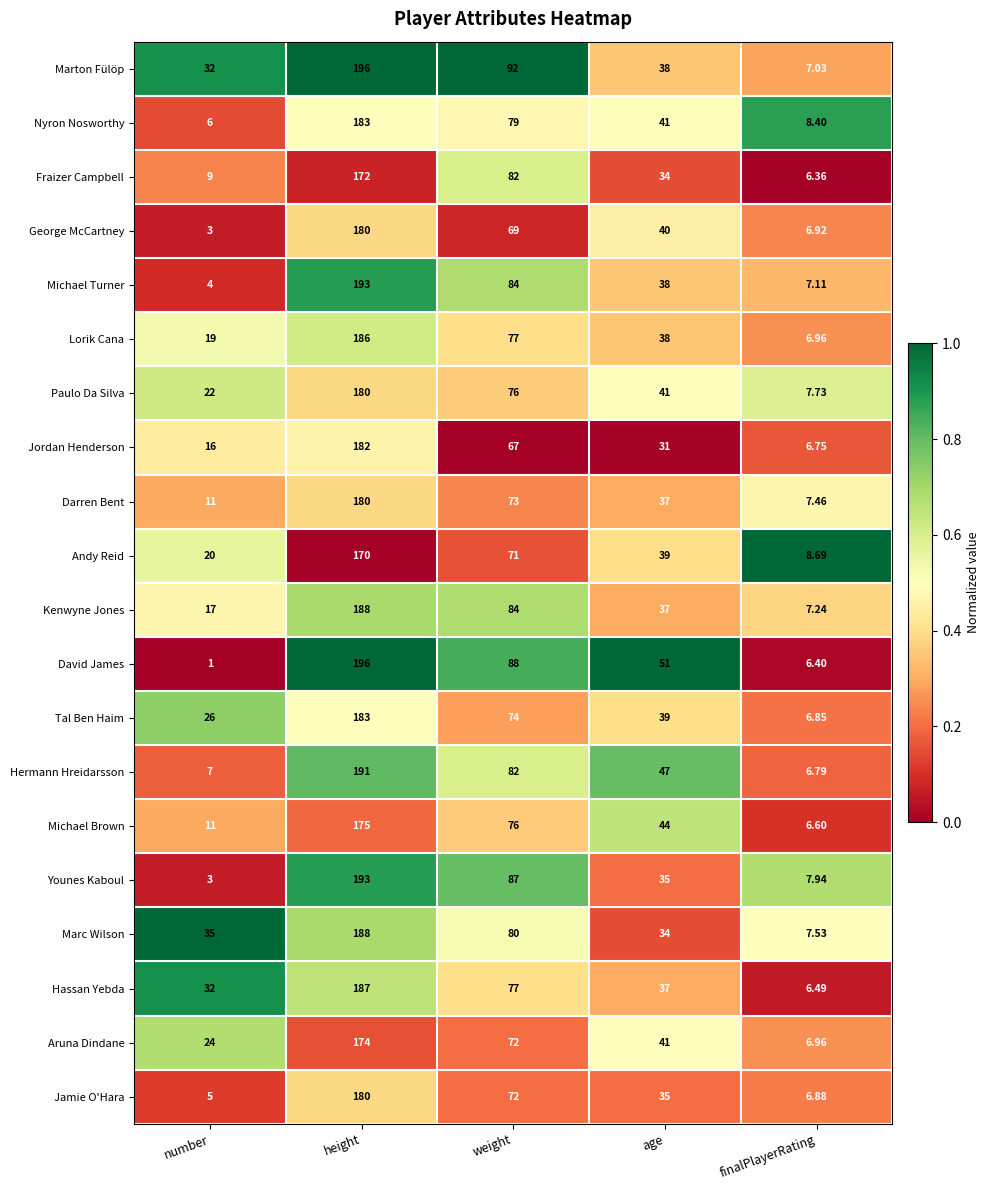

Between weight and finalPlayerRating, which series saw the biggest shift?

Marton Fülöp